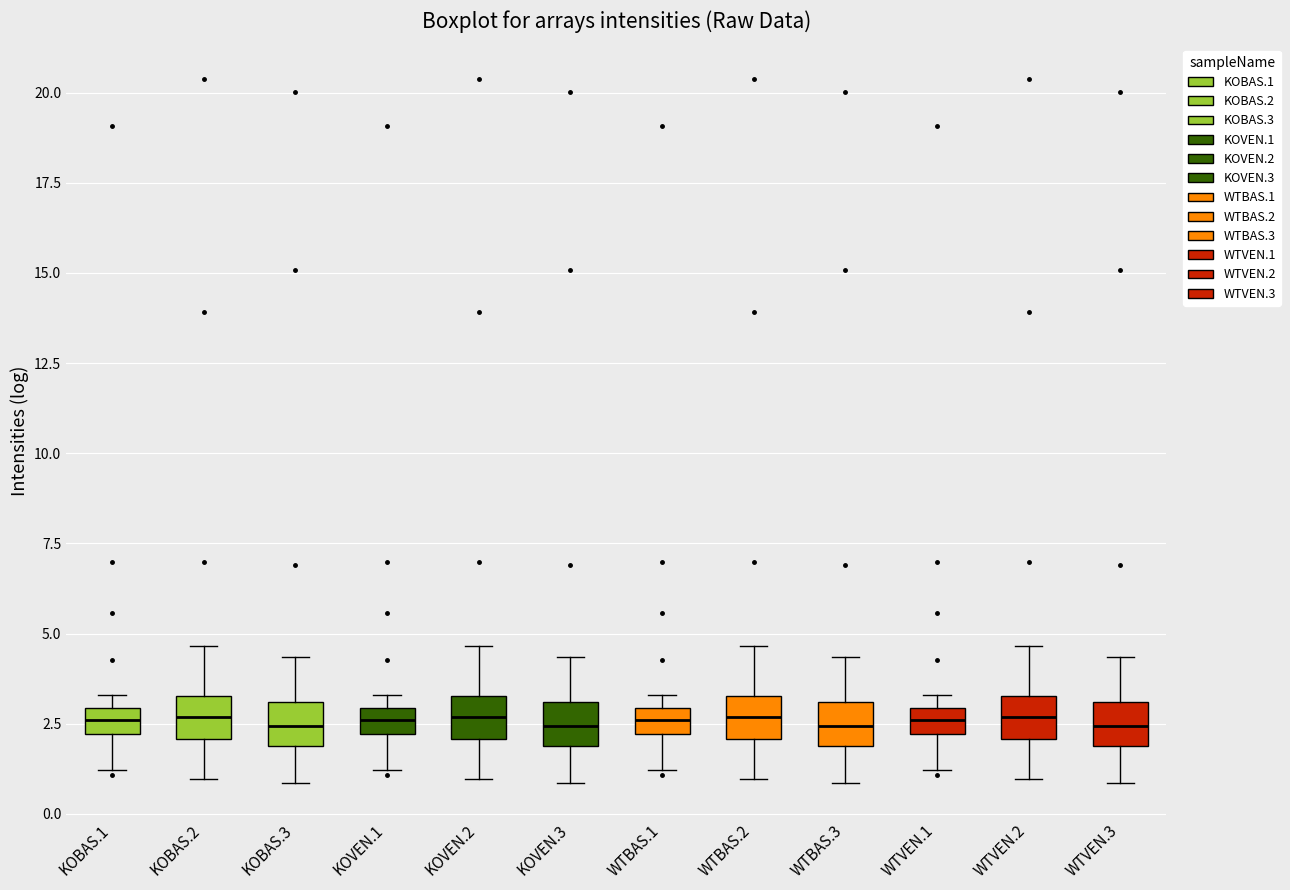

Where does the lower whisker of the box for KOBAS.3 end on the y-axis? The values are not printed on the chart, so give them approximately, as read against the axis.

1.0